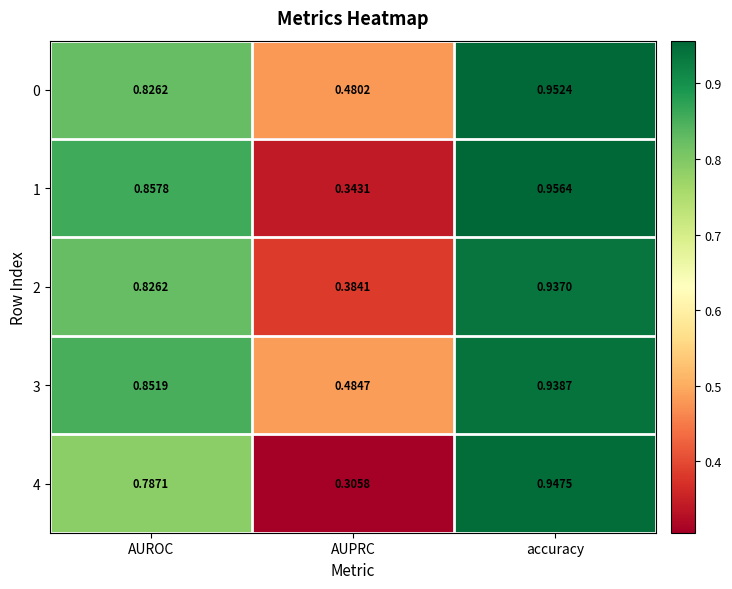

How many data points does each series have?

3